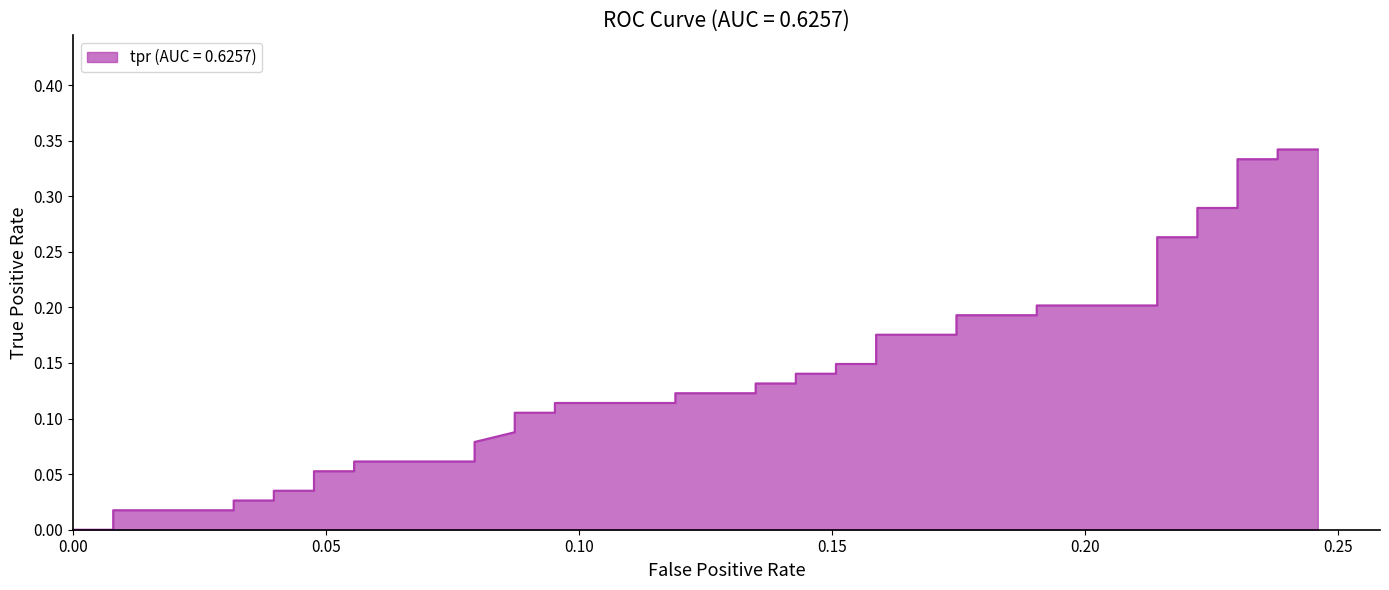

Is it true that the value at 0.10 is 0.0?

False